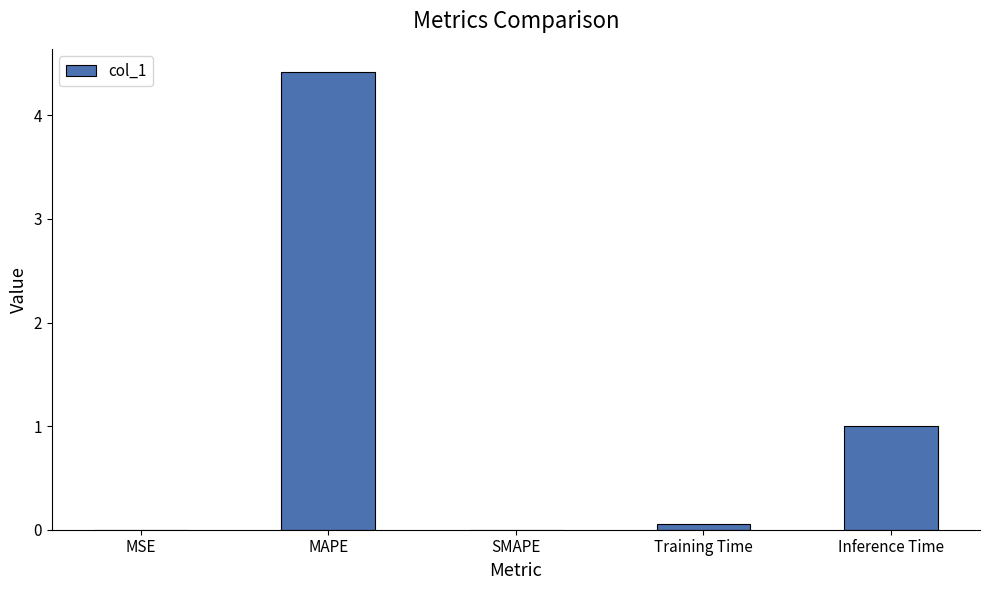

Is it true that the value at Inference Time is 0.6?

False